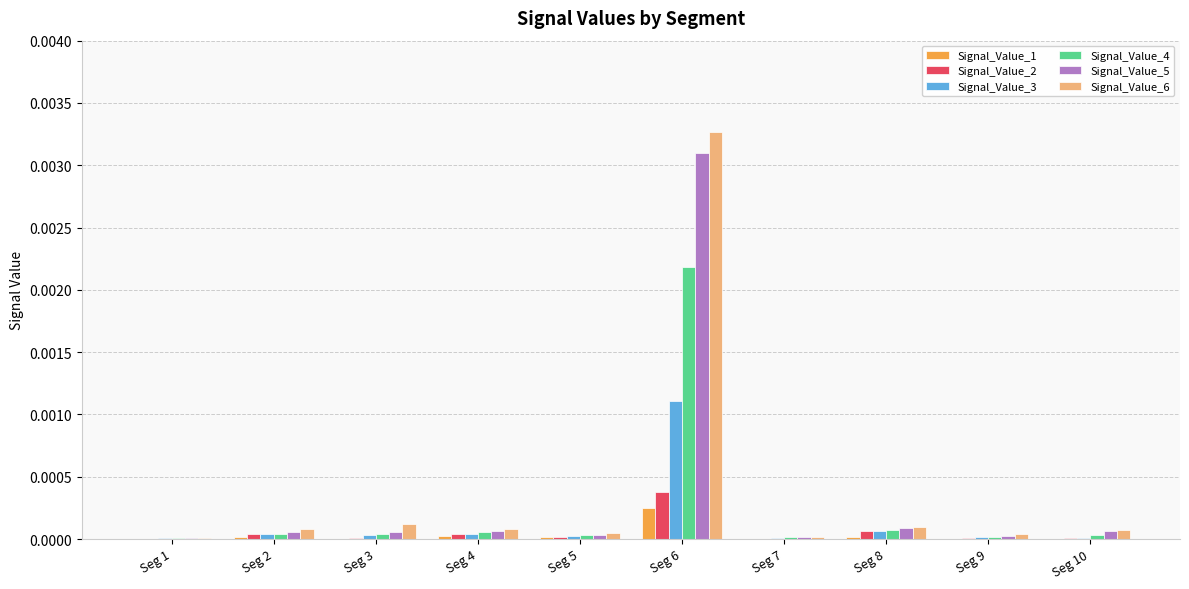

At which category is the sum across all series the highest?

Seg 6